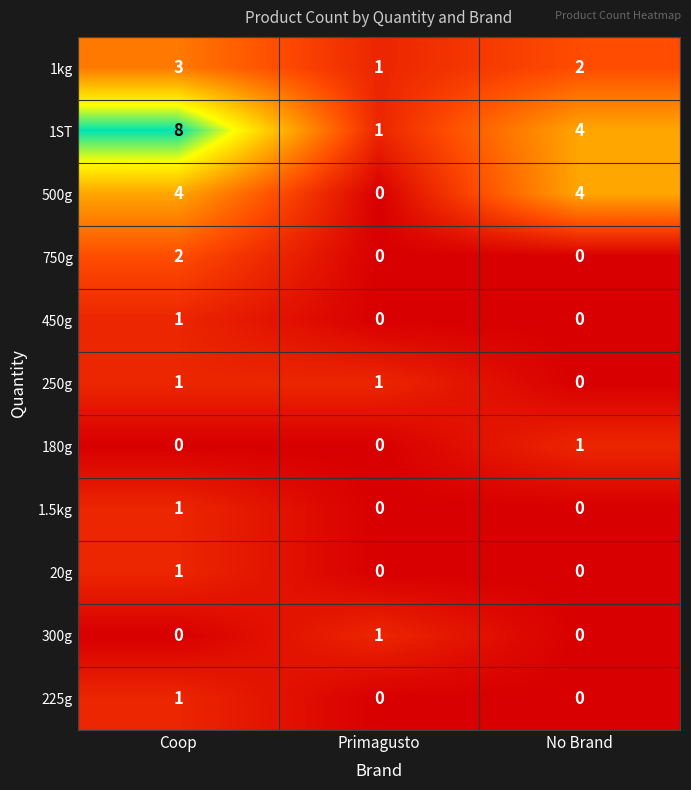

Between Coop and No Brand, which series saw the biggest shift?

1ST